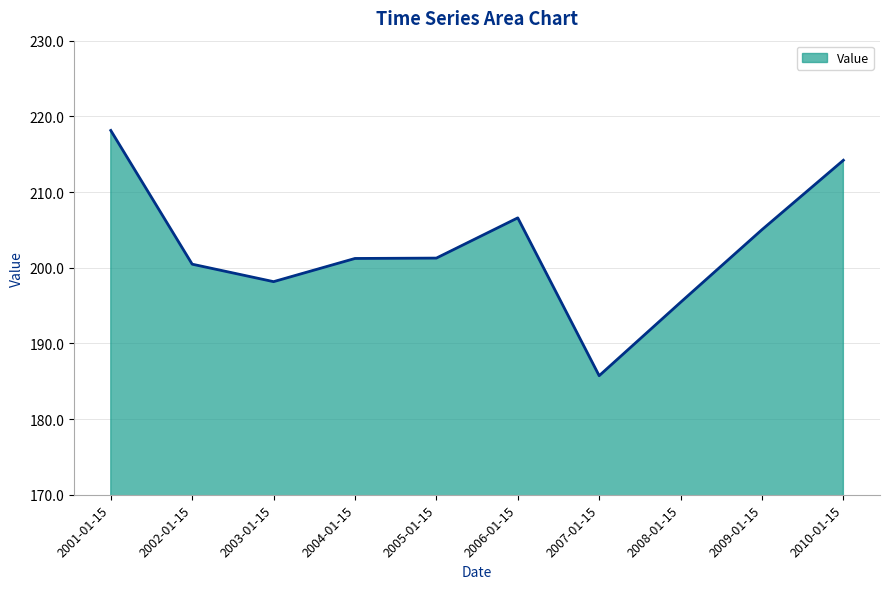

The chart shows a value of 76.0 at 2002-01-15. True or false?

False